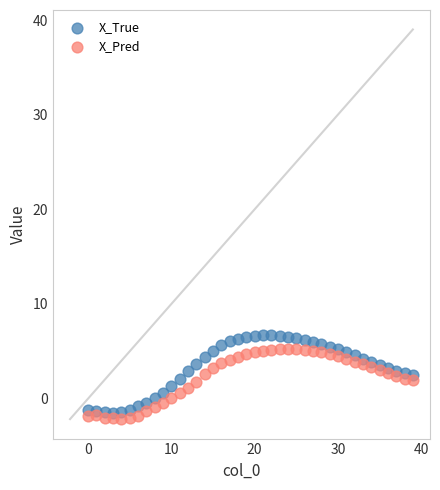

Which series contains the lowest Y value?

X_Pred